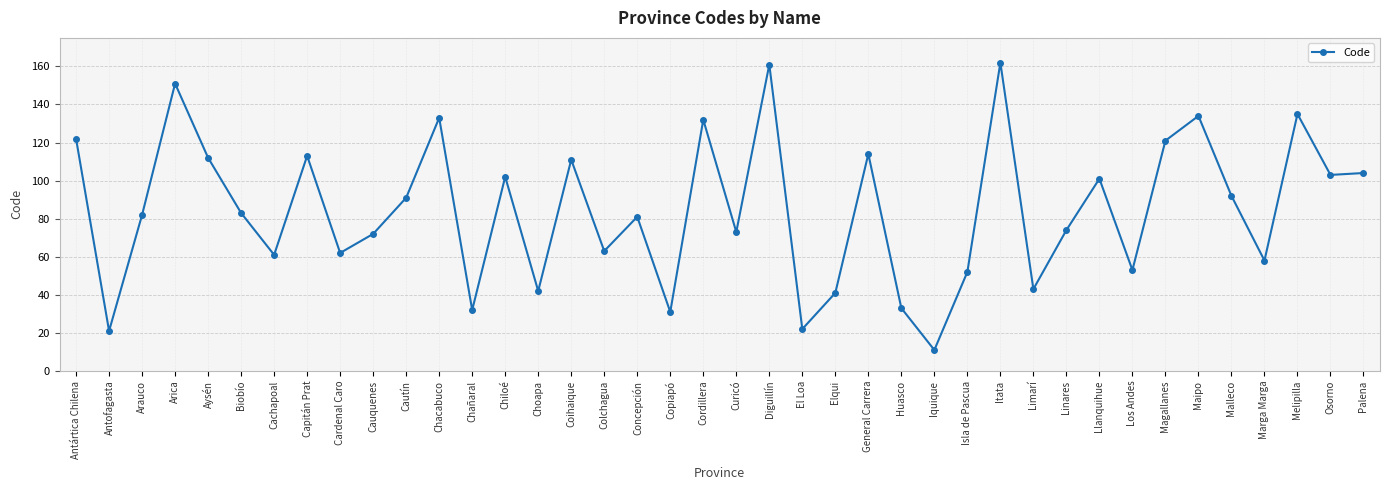

Read the value at Magallanes.

121